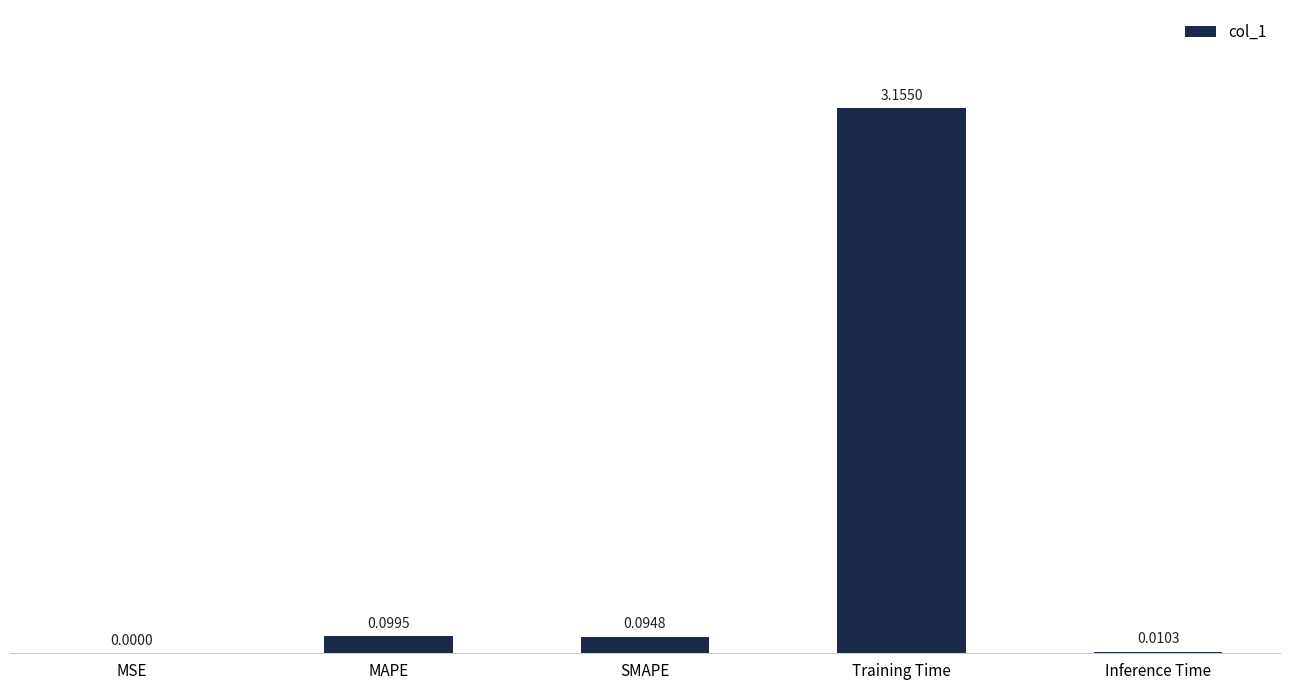

Which has a higher value, Inference Time or MAPE?

MAPE